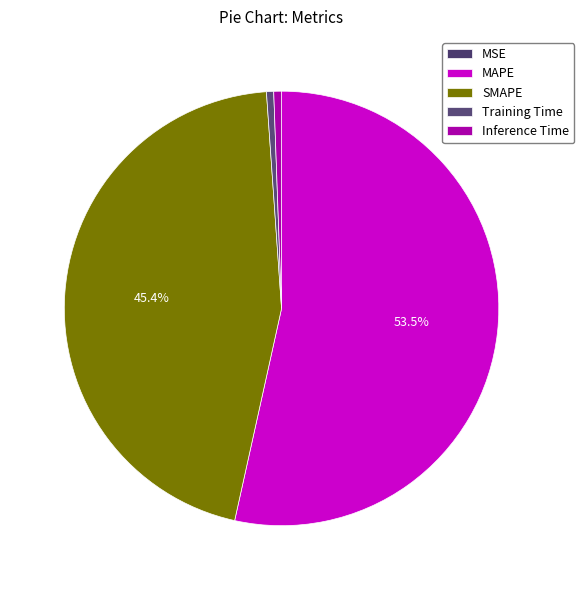

To the nearest percent, what is the difference between the largest and smallest slice percentages?

53%